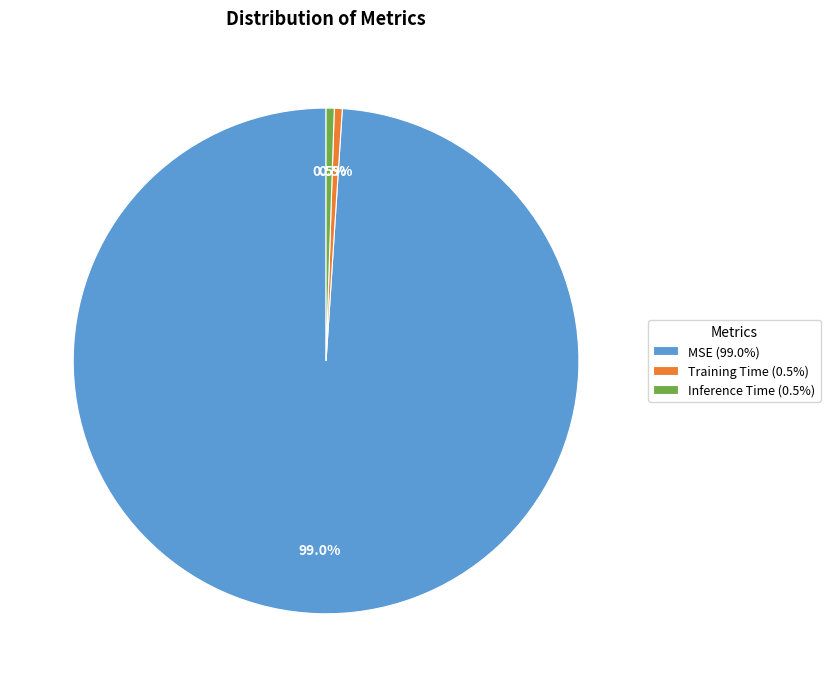

How many segments does this pie chart have?

3